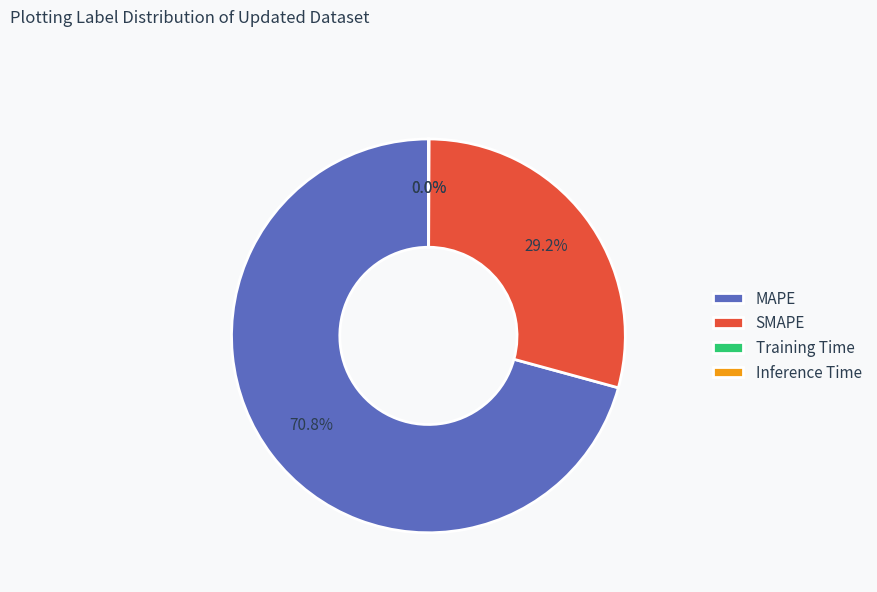

Which slice represents more than half of the pie?

MAPE